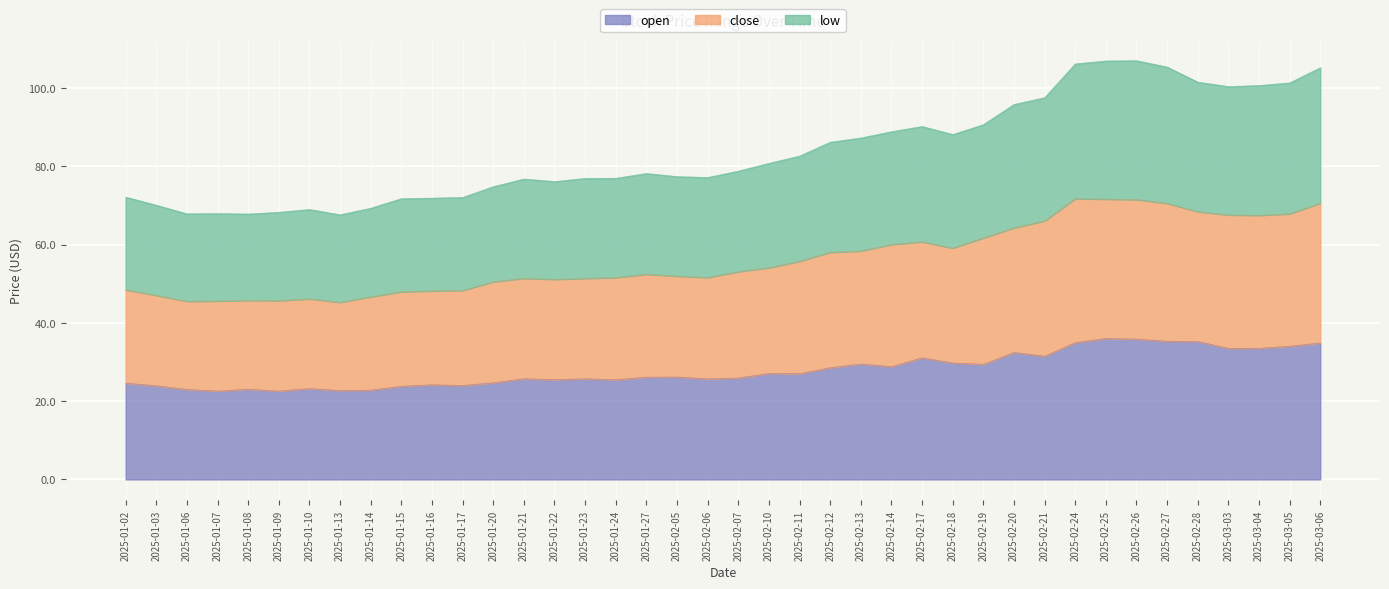

Rank the categories by open value from lowest to highest.

2025-01-09, 2025-01-07, 2025-01-13, 2025-01-14, 2025-01-06, 2025-01-08, 2025-01-10, 2025-01-15, 2025-01-03, 2025-01-17, 2025-01-16, 2025-01-02, 2025-01-20, 2025-01-24, 2025-01-22, 2025-02-06, 2025-01-23, 2025-01-21, 2025-02-07, 2025-01-27, 2025-02-05, 2025-02-11, 2025-02-10, 2025-02-12, 2025-02-14, 2025-02-19, 2025-02-13, 2025-02-18, 2025-02-17, 2025-02-21, 2025-02-20, 2025-03-03, 2025-03-04, 2025-03-05, 2025-03-06, 2025-02-24, 2025-02-28, 2025-02-27, 2025-02-26, 2025-02-25